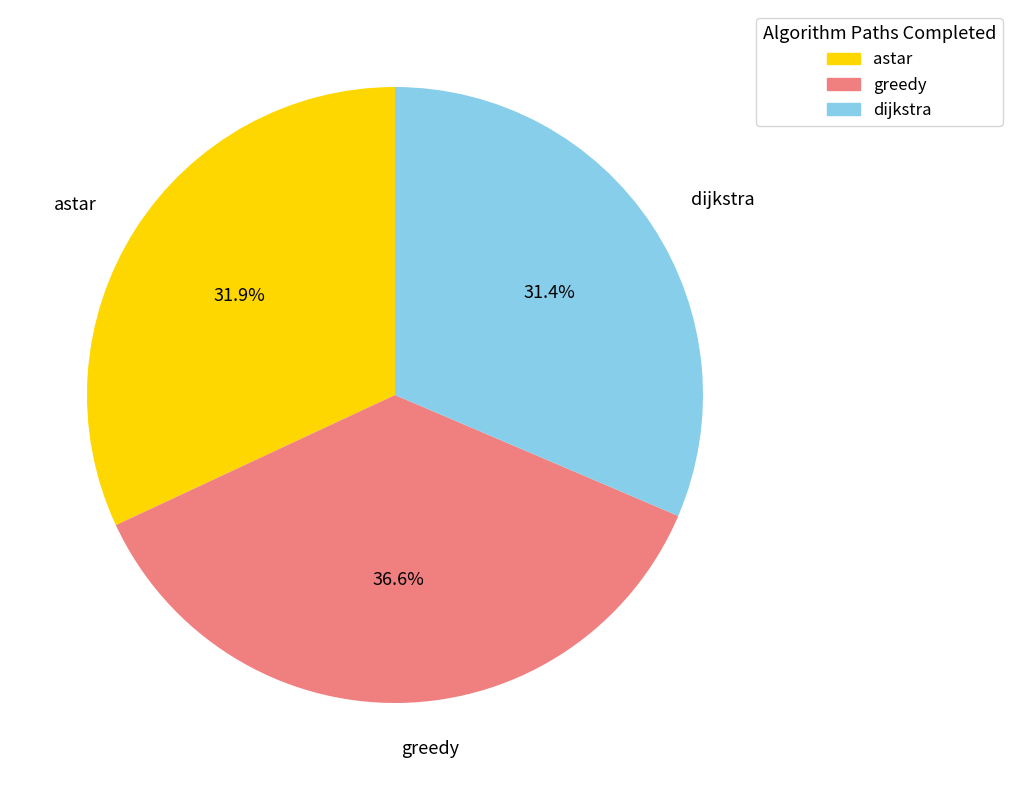

How many slices are in this pie chart?

3